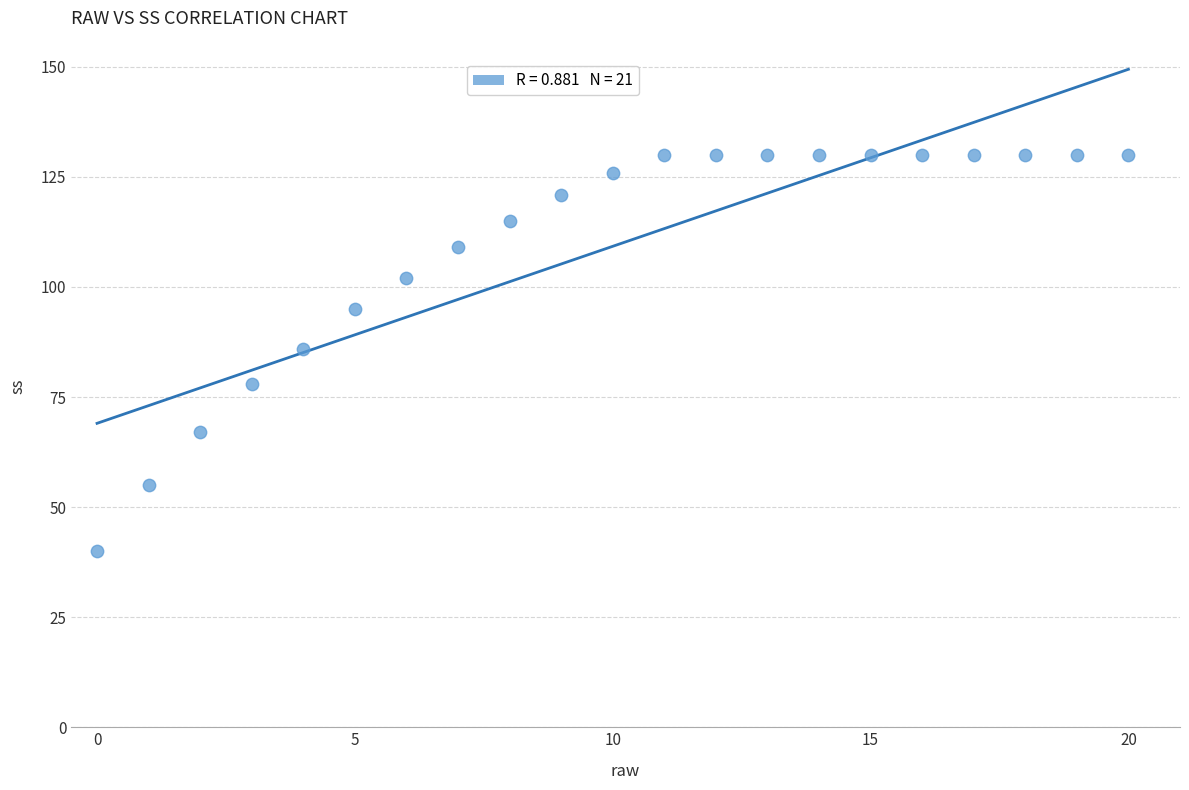

How many points are shown in the scatter plot?

21